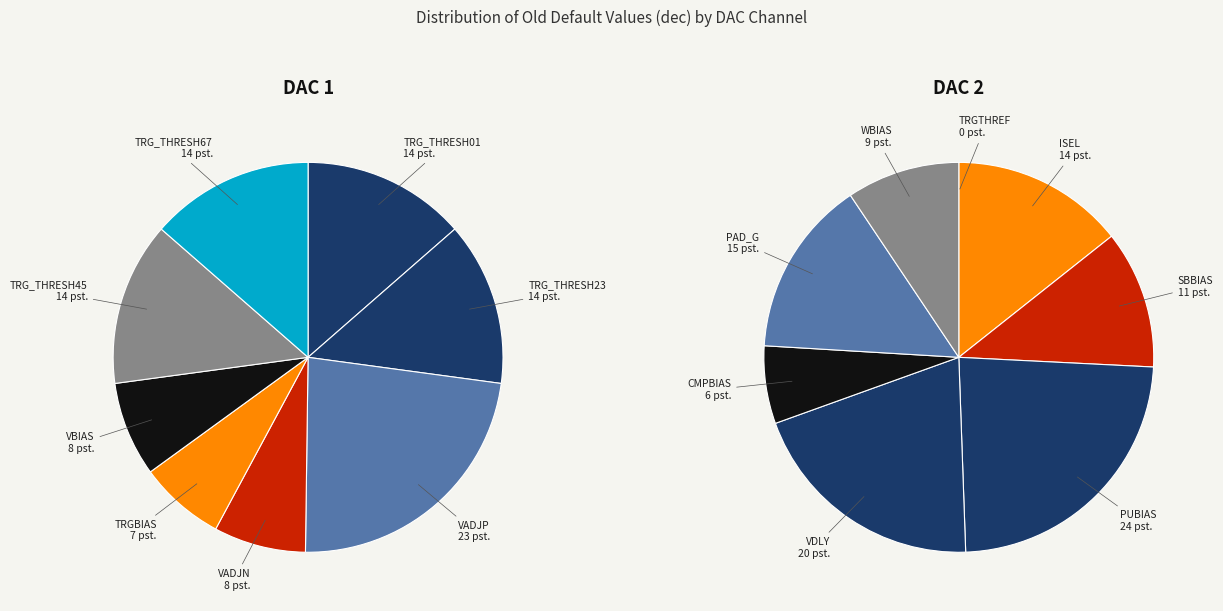

To the nearest percent, what is the difference between the largest and smallest slice percentages?

24%